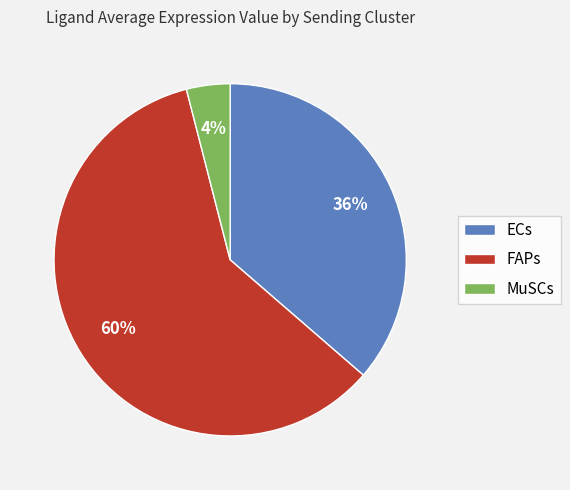

Which has a higher value, ECs or MuSCs?

ECs